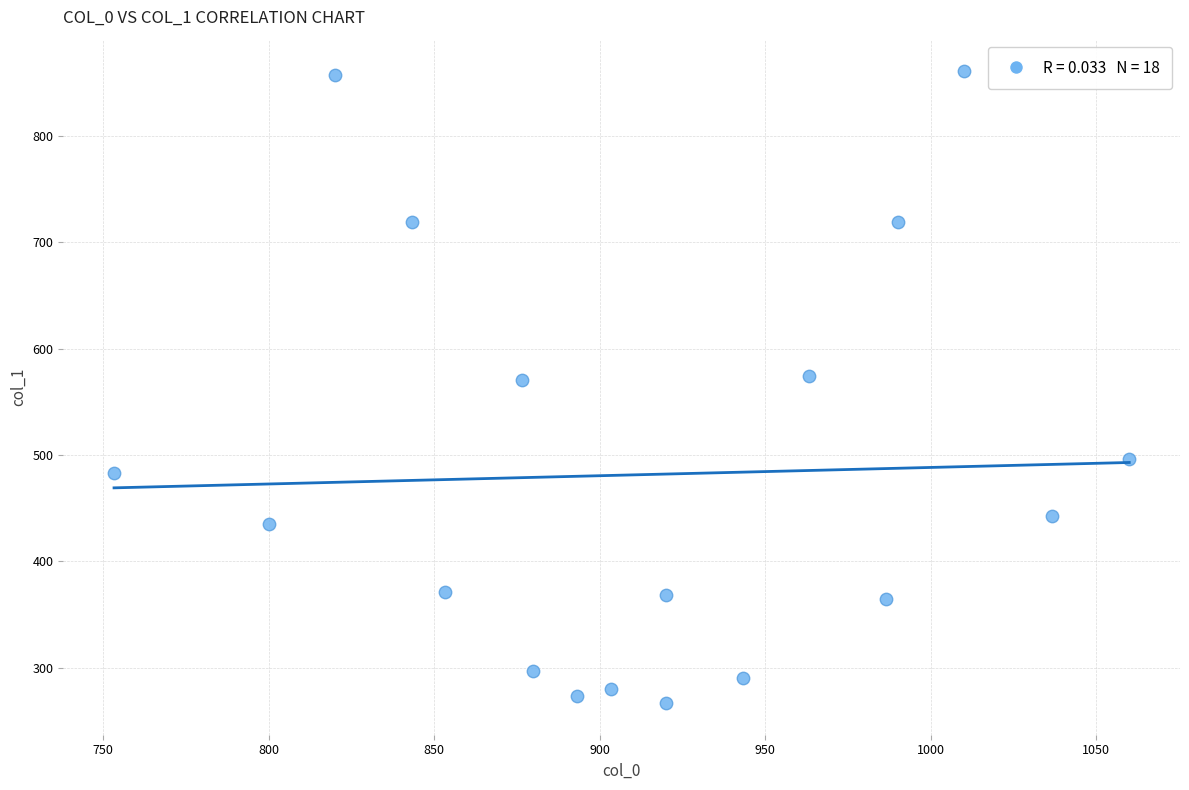

What is the range of Y values (max minus min)?

594.0